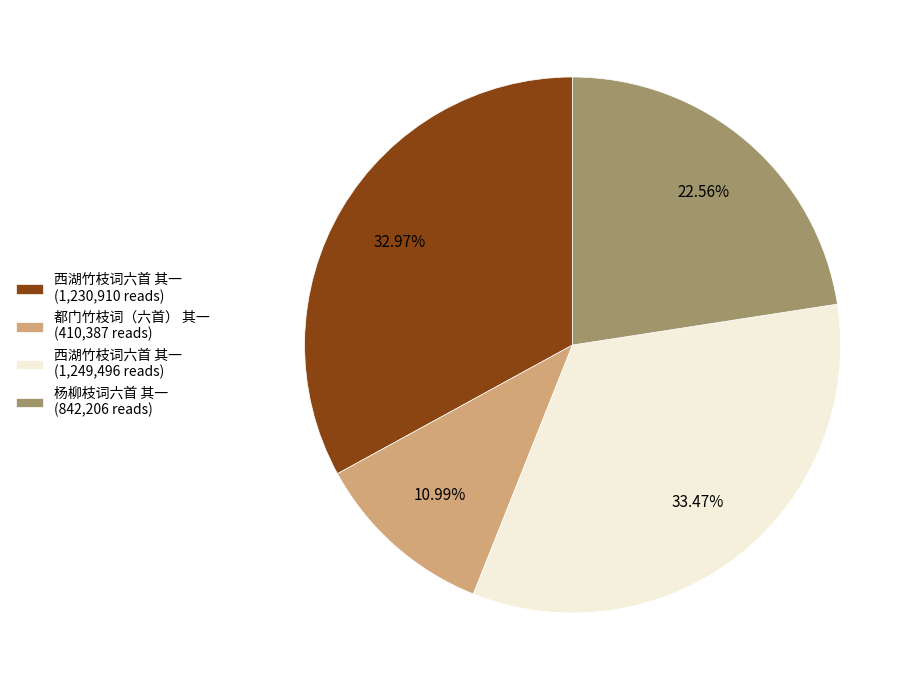

Does 西湖竹枝词六首 其一 (1,249,496 reads) account for over 50% of the chart?

No